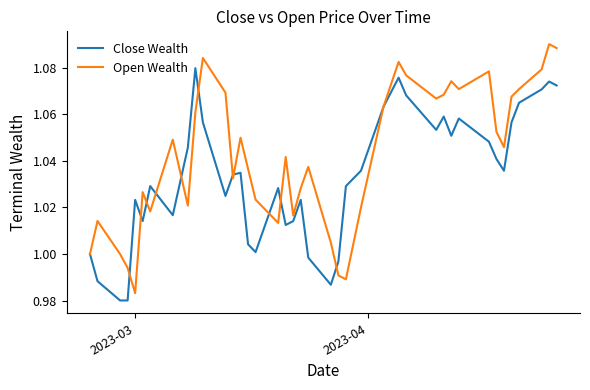

How many series are shown in this chart?

2